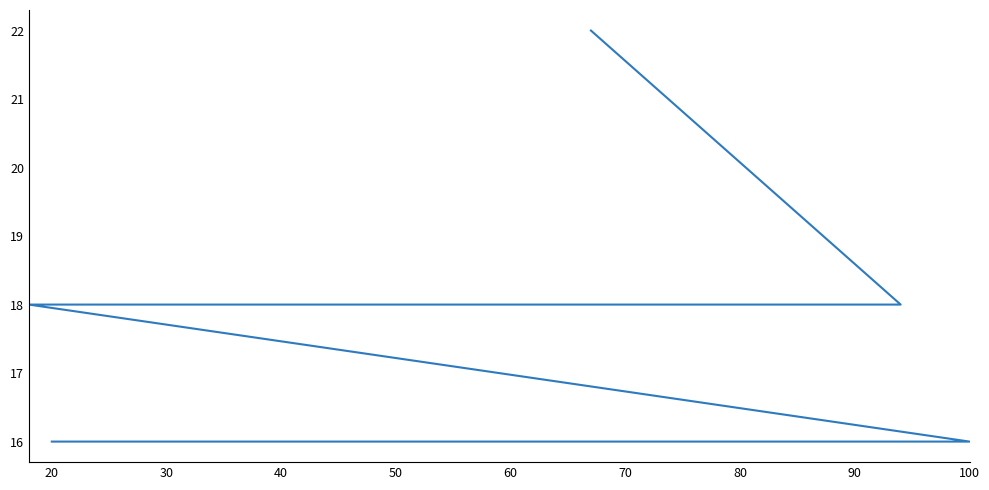

What is the ratio of the value at 80 to the value at 30?

1.0